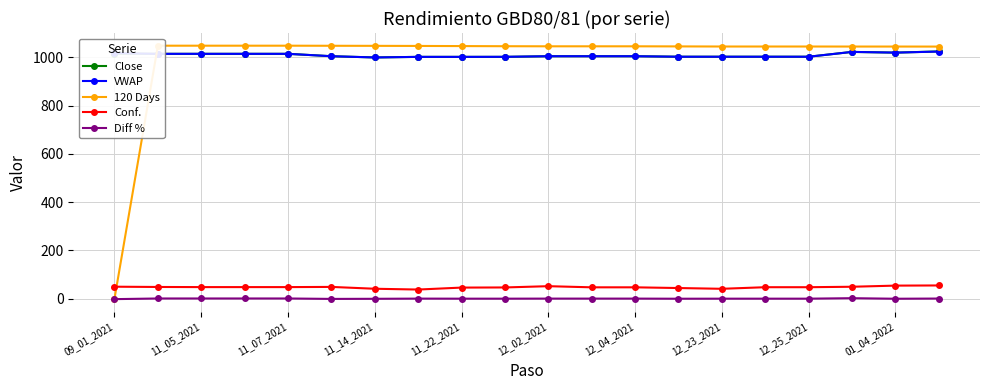

What is the minimum value shown in the chart?

-1.9